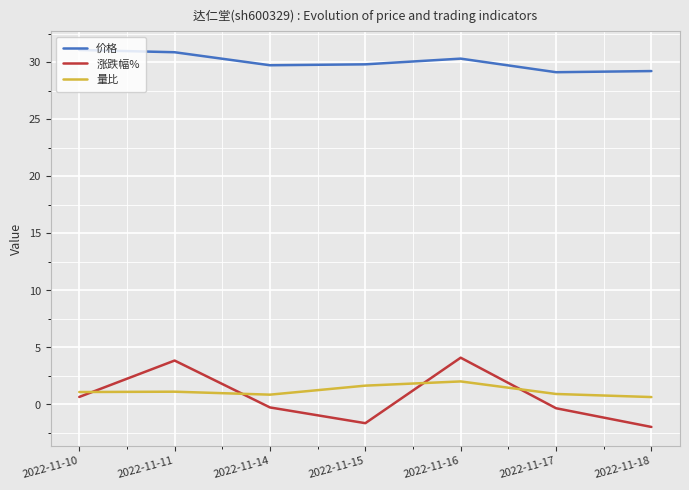

Read the 涨跌幅% value at 2022-11-11.

3.8